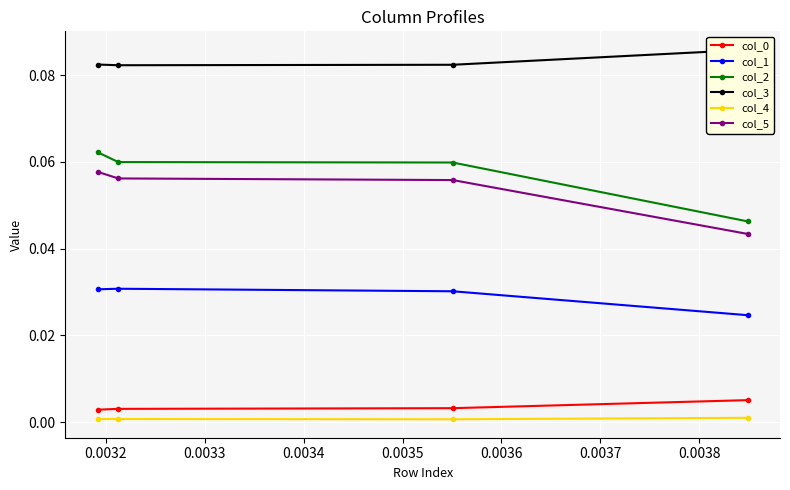

The value of col_3 at 0.0033 is 0.1. True or false?

True